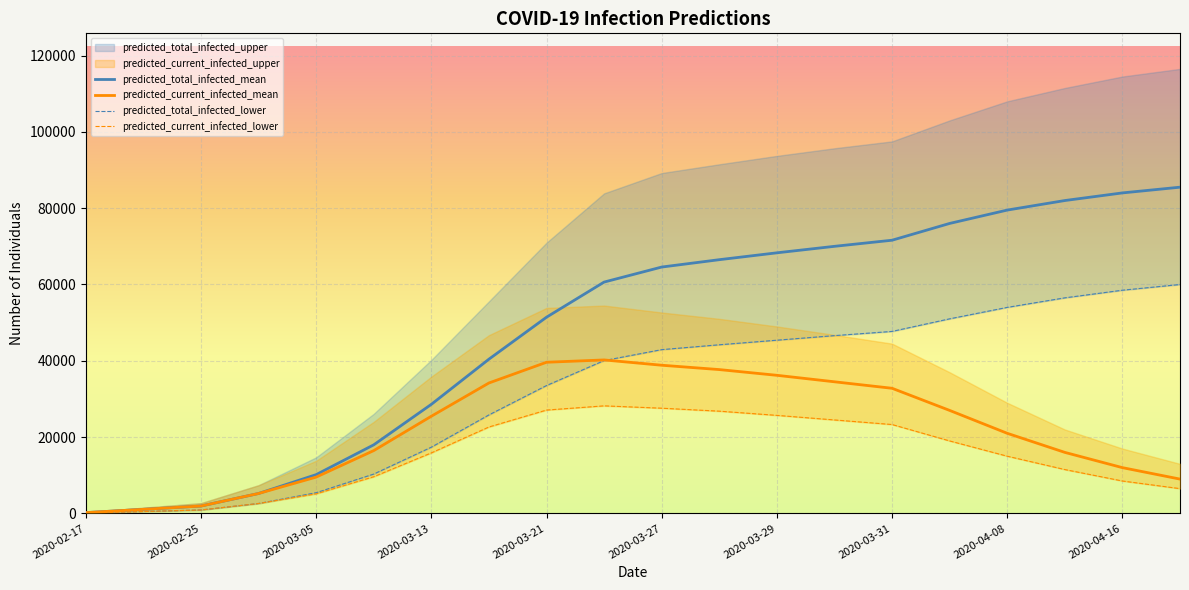

How many interior local peaks does the predicted_current_infected_mean series have?

1